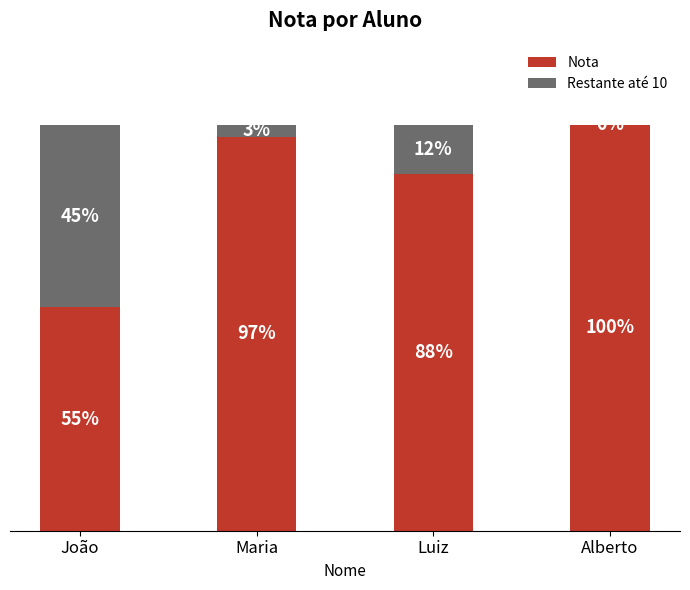

Does the chart contain stacked bars?

Yes